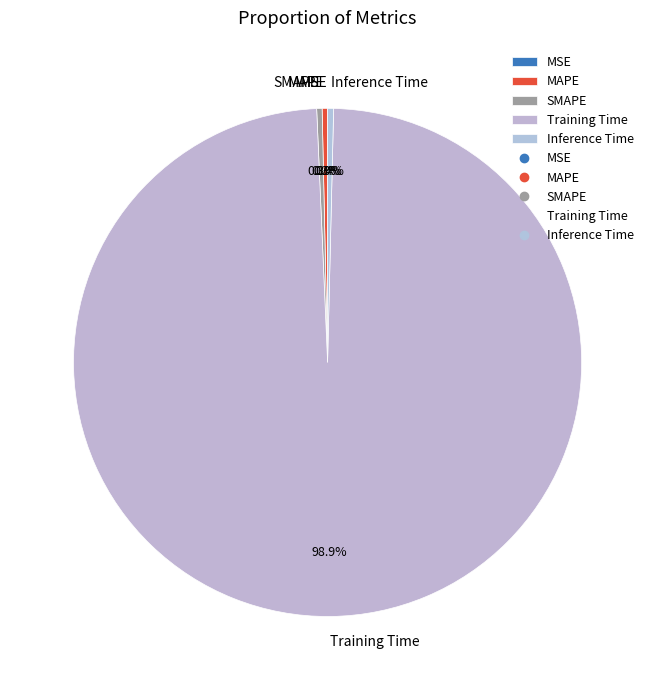

What portion of the pie excludes MAPE?

99.7%